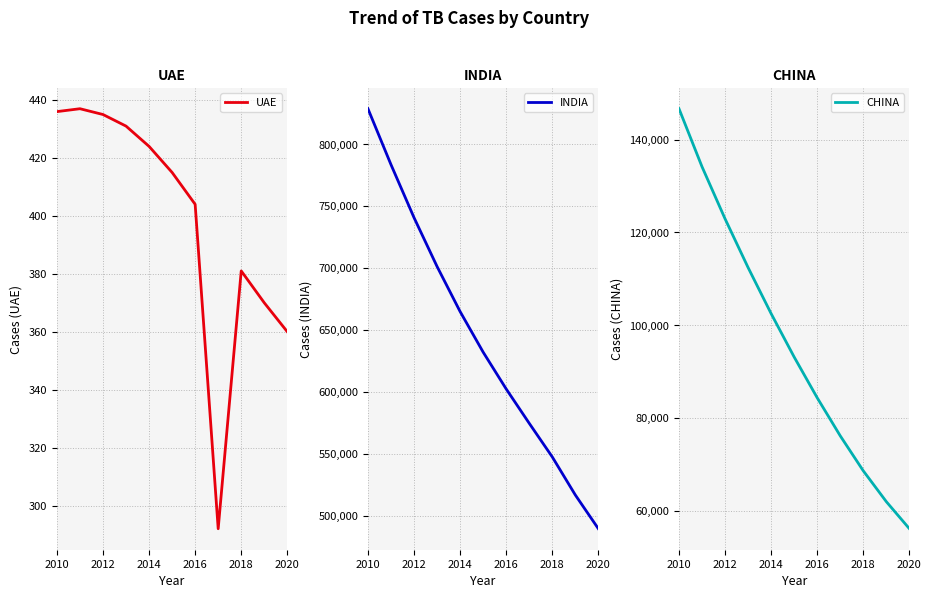

Where does the CHINA series first go above 93147?

2010